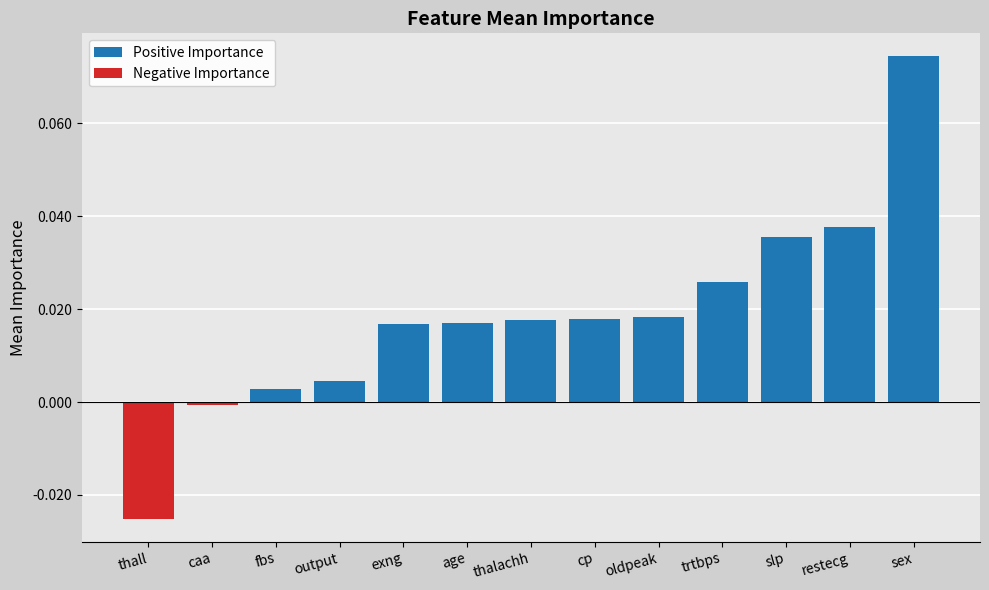

Which has a higher value, slp or age?

slp